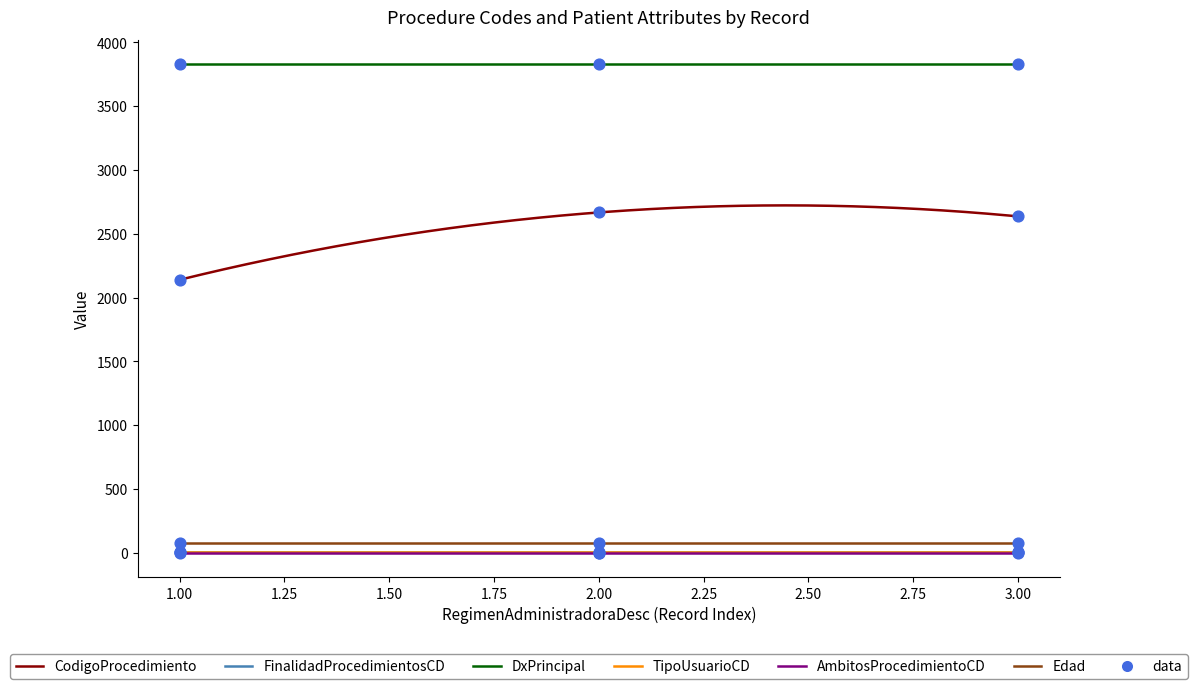

What are all the series names shown in the legend?

CodigoProcedimiento, FinalidadProcedimientosCD, DxPrincipal, TipoUsuarioCD, AmbitosProcedimientoCD, Edad